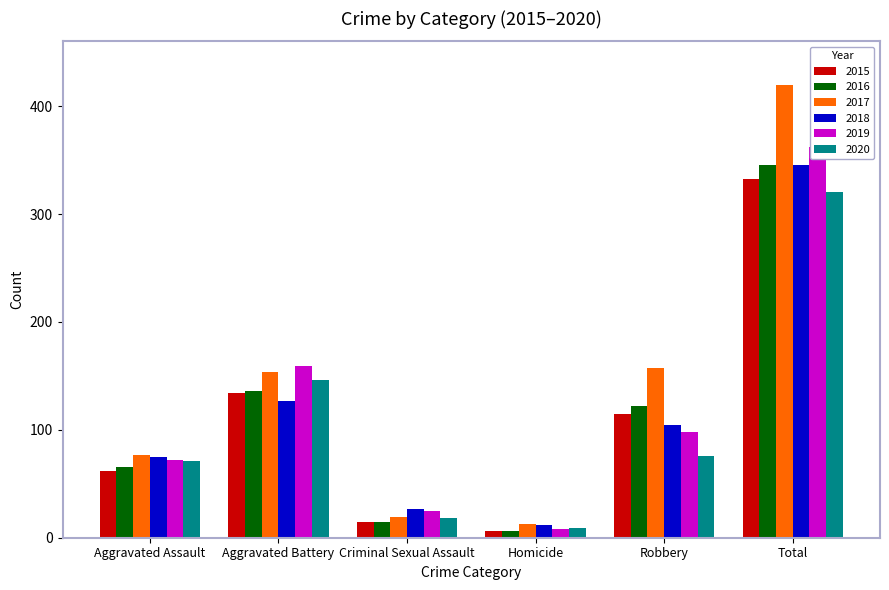

What is the label of the 5th bar from the right?

Aggravated Battery